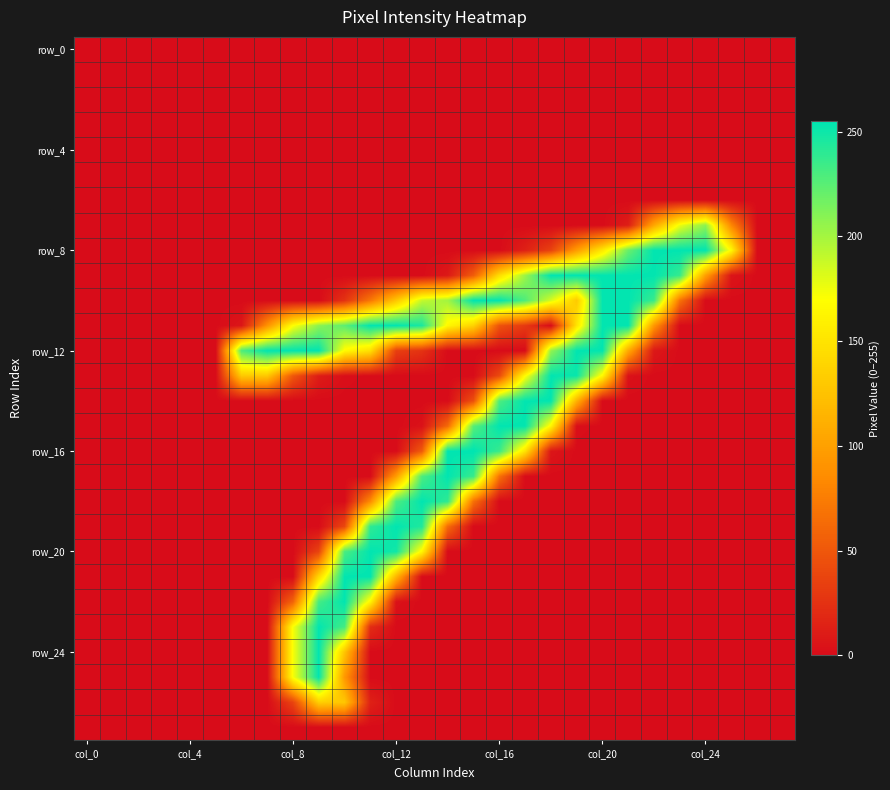

At which category does the chart reach its minimum across all series?

col_0